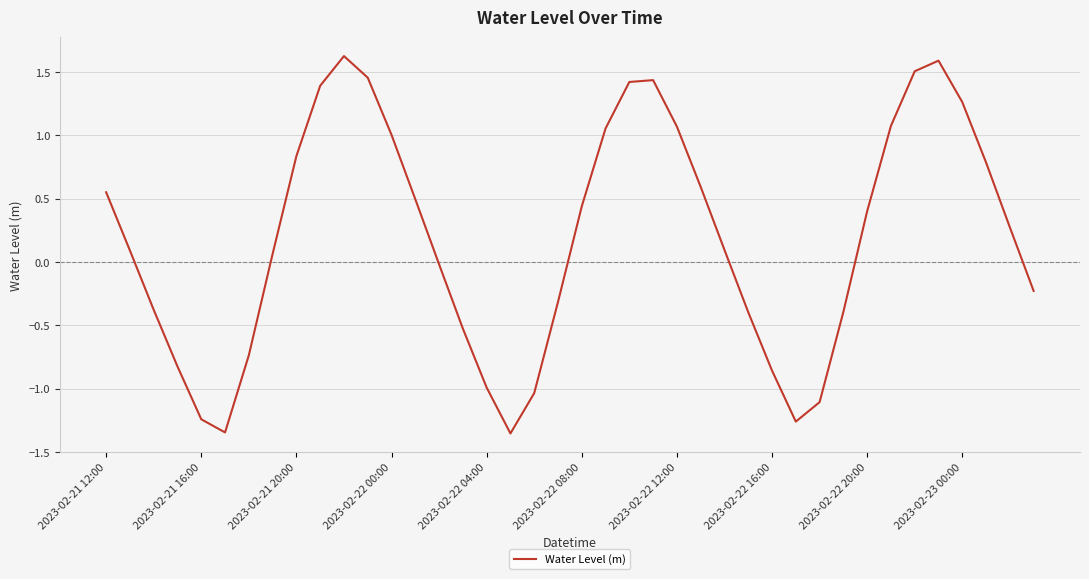

Does the chart display data point markers on the line(s)?

No